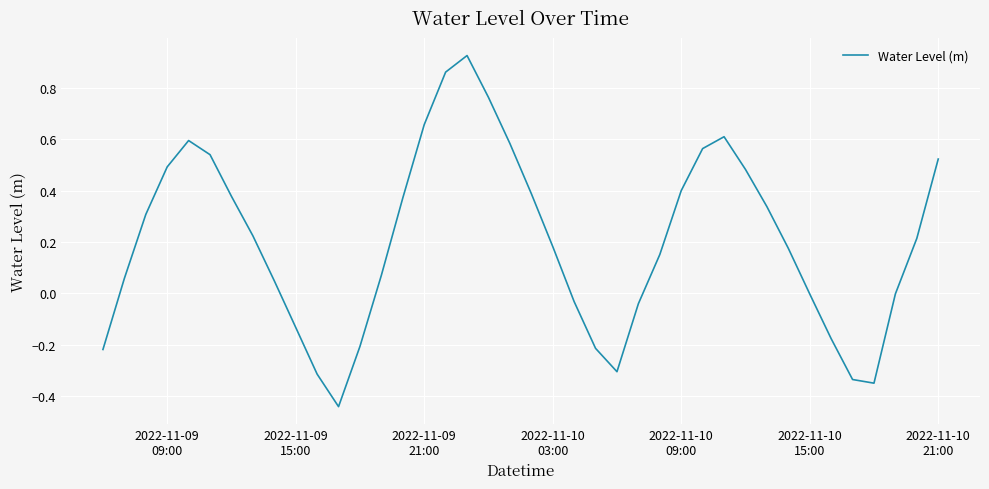

What is the maximum value shown in the chart?

0.9